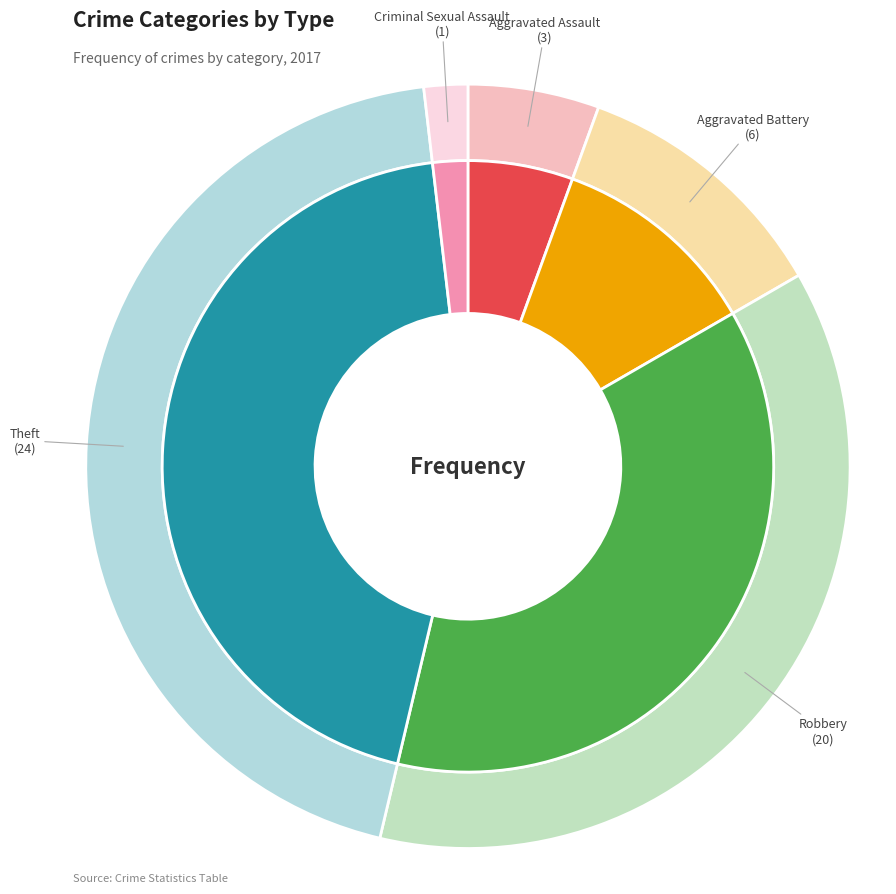

Which slice is the smallest?

Criminal Sexual Assault